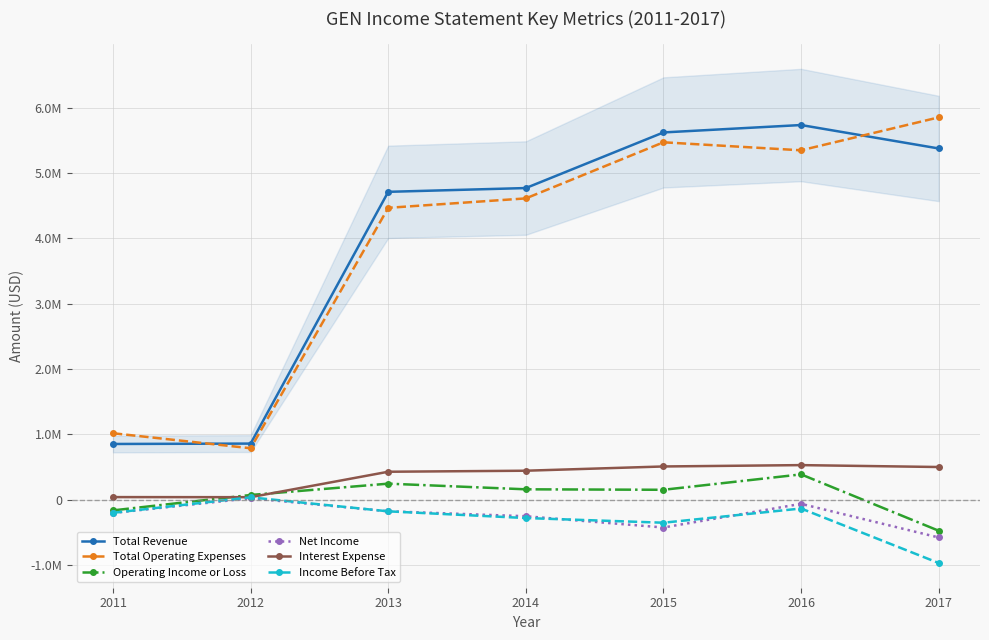

Which category has the highest value in the Income Before Tax series?

2012